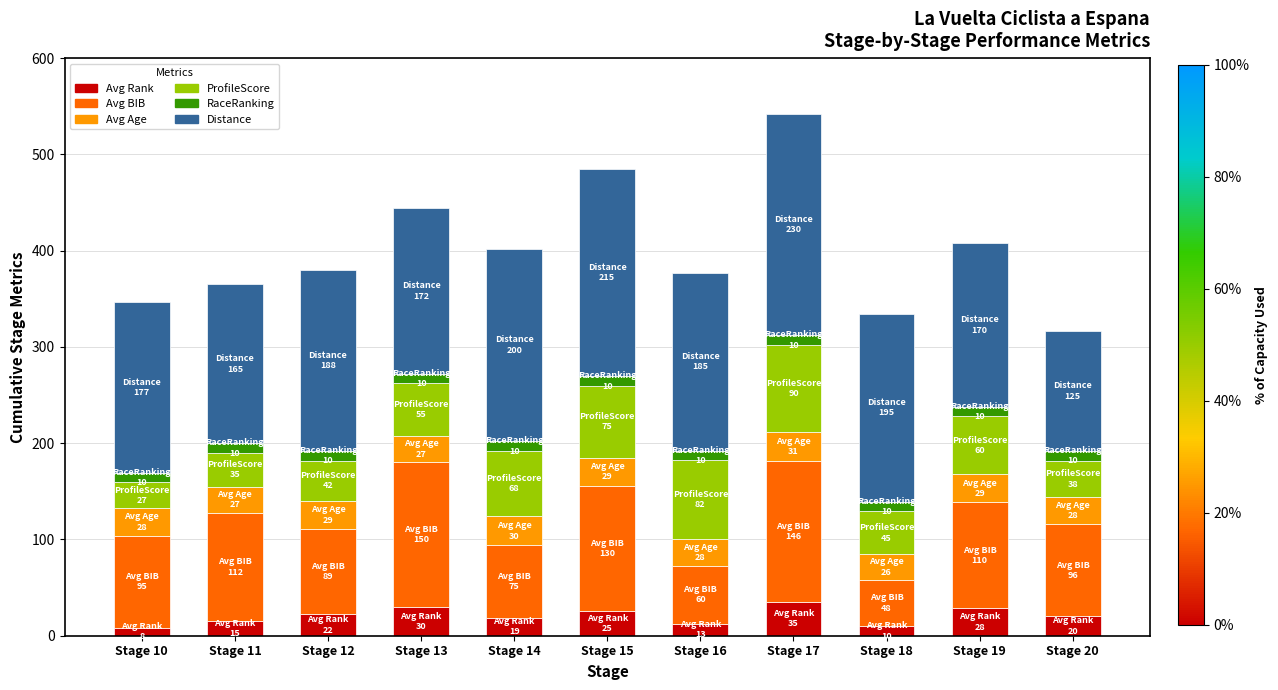

What is the highest value of the Avg Rank series?

35.2